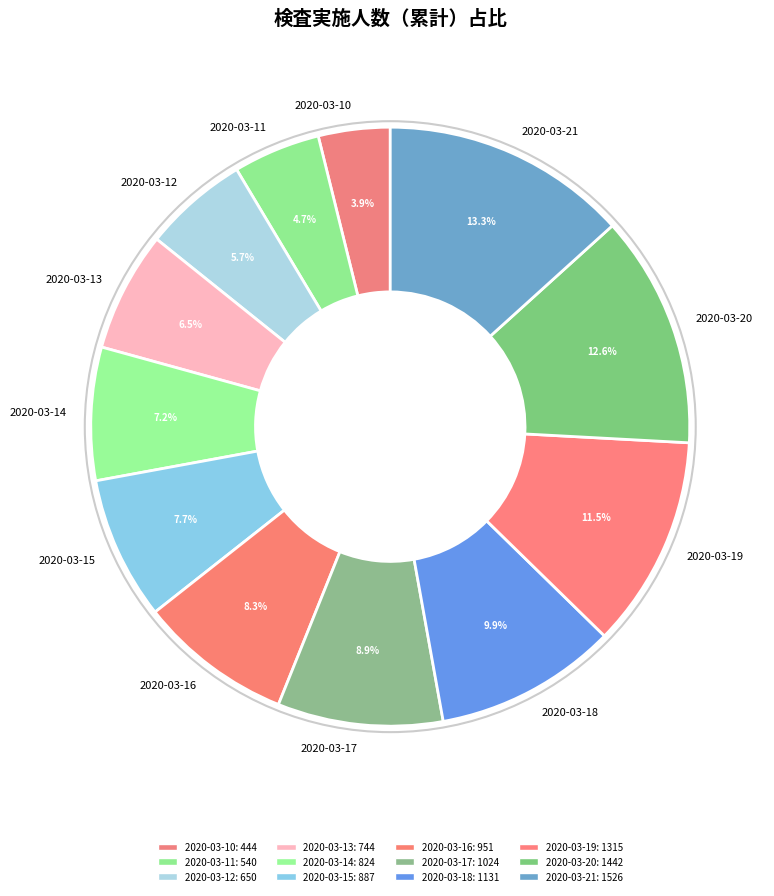

What is the ratio of the value at 2020-03-13 to the value at 2020-03-11?

1.4